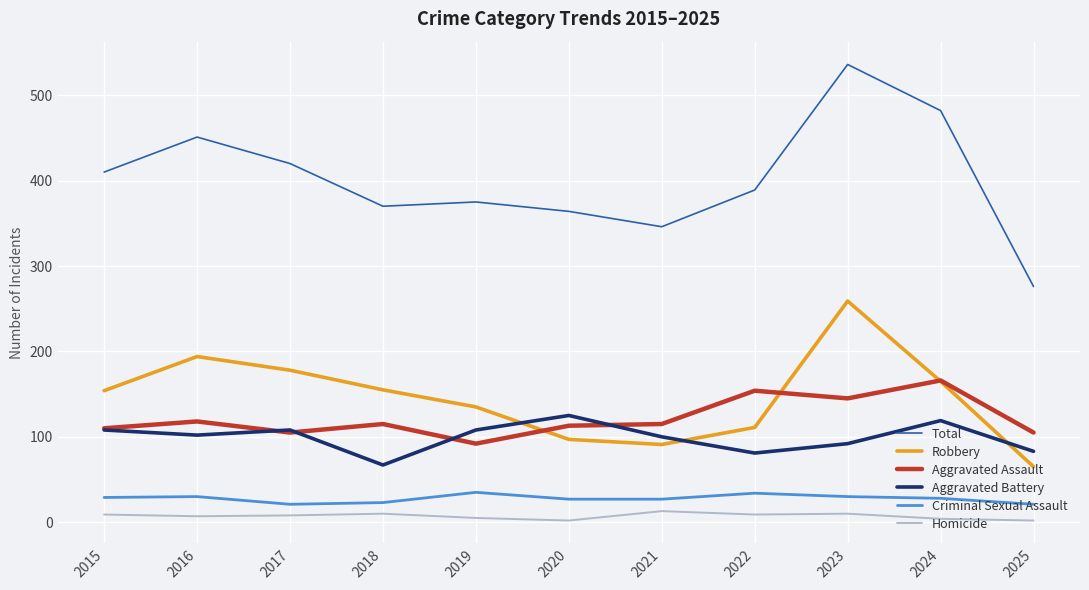

Which series has the largest range (max minus min)?

Total